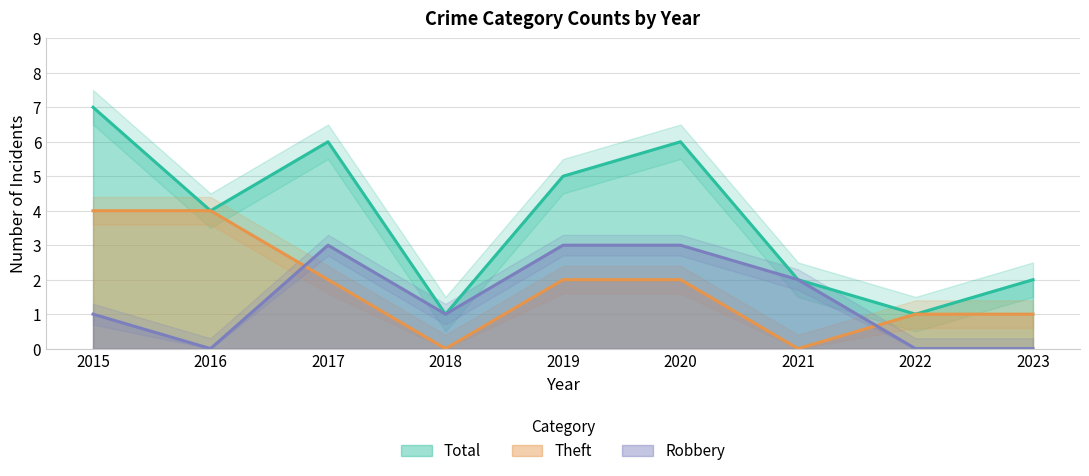

The value of Theft at 2017 is 1. True or false?

False